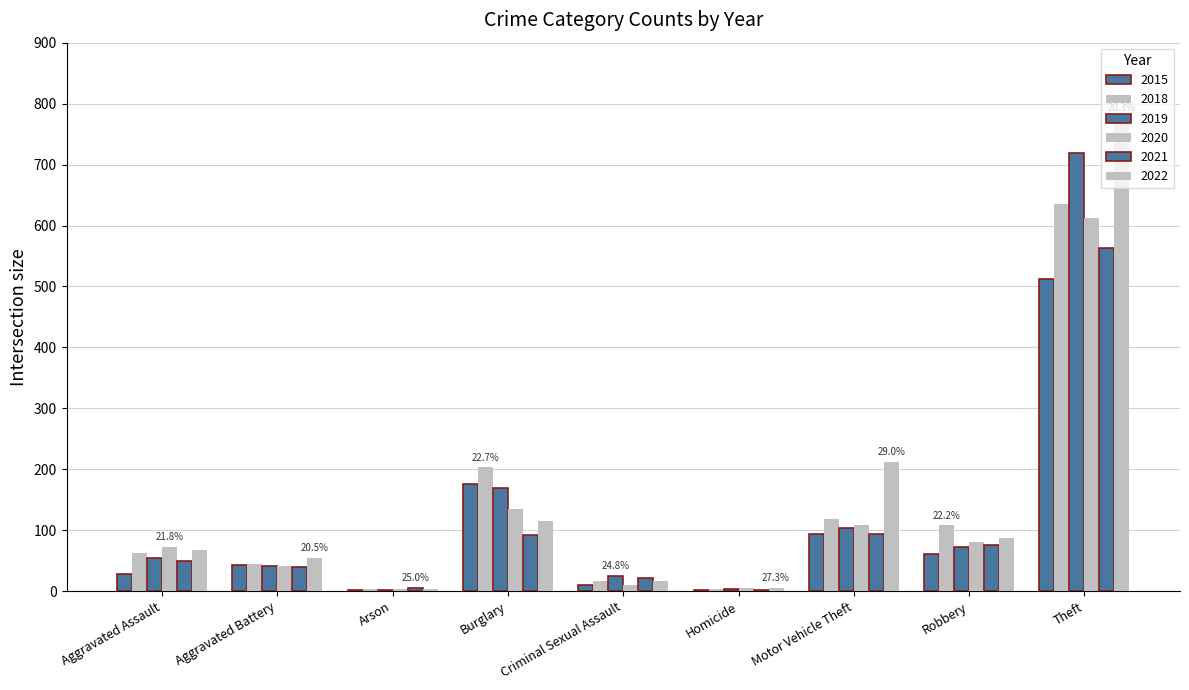

Which series has the widest spread of values?

2022